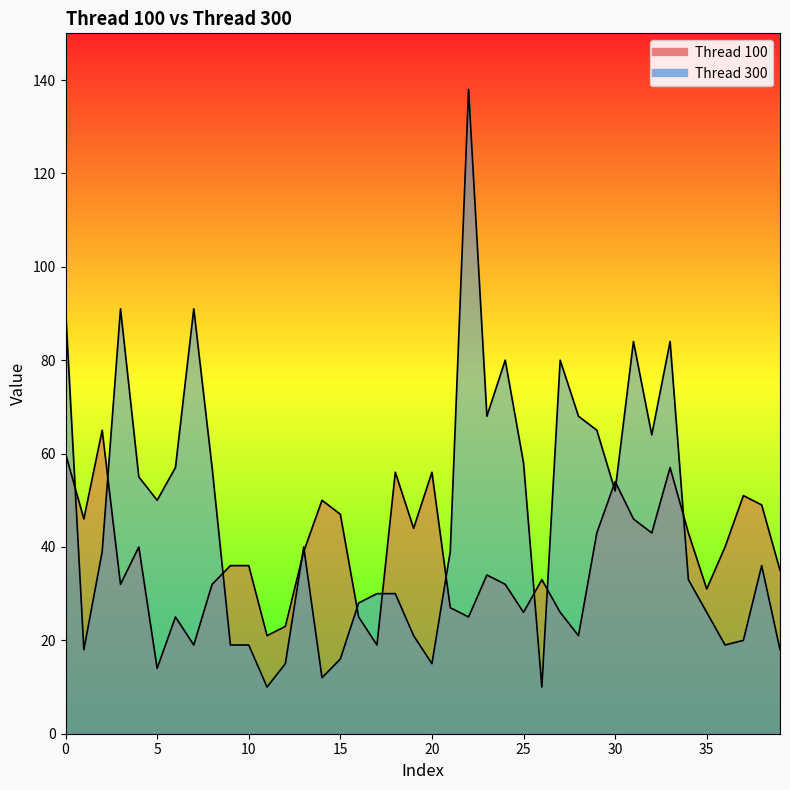

Which series has the largest total across all categories?

Thread 300